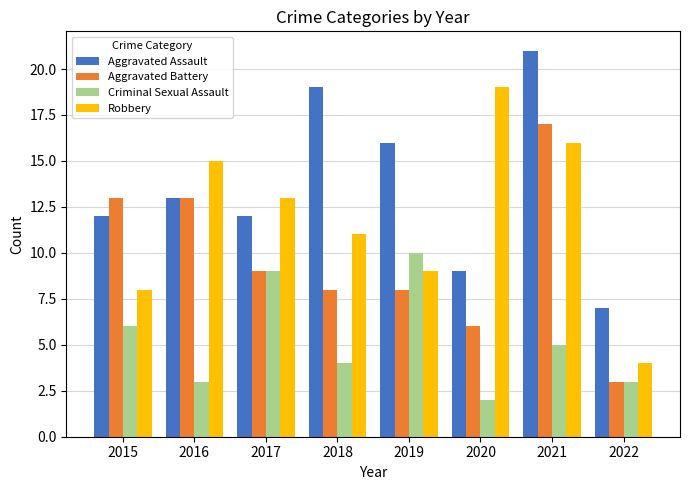

Rank the series at 2021 from lowest to highest value.

Criminal Sexual Assault, Robbery, Aggravated Battery, Aggravated Assault